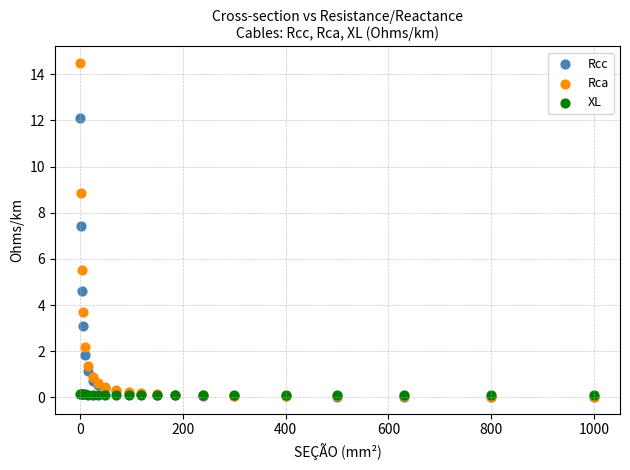

Which series has the largest Y range (max minus min)?

Rca